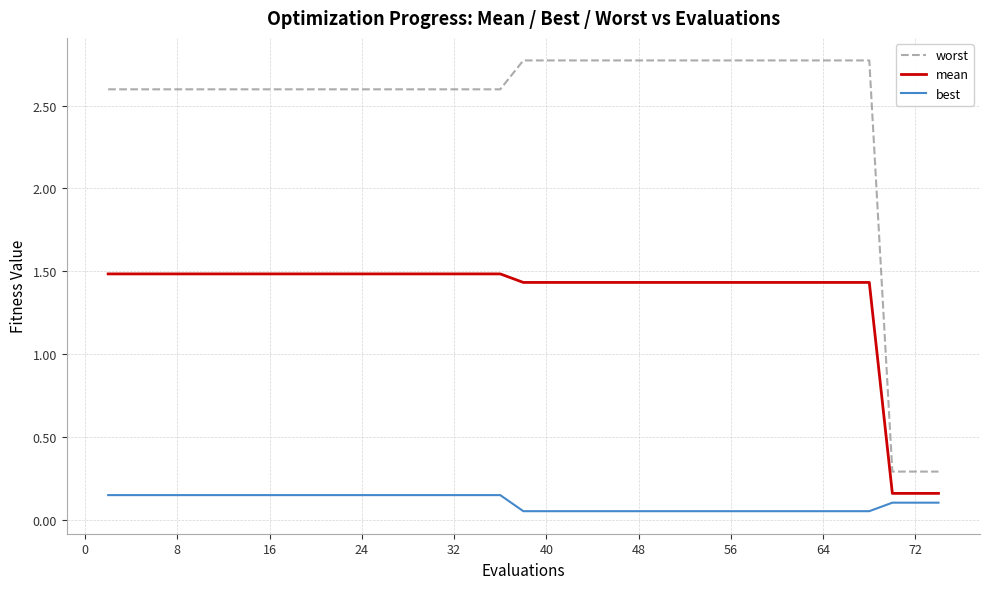

Which series has the largest total across all categories?

worst